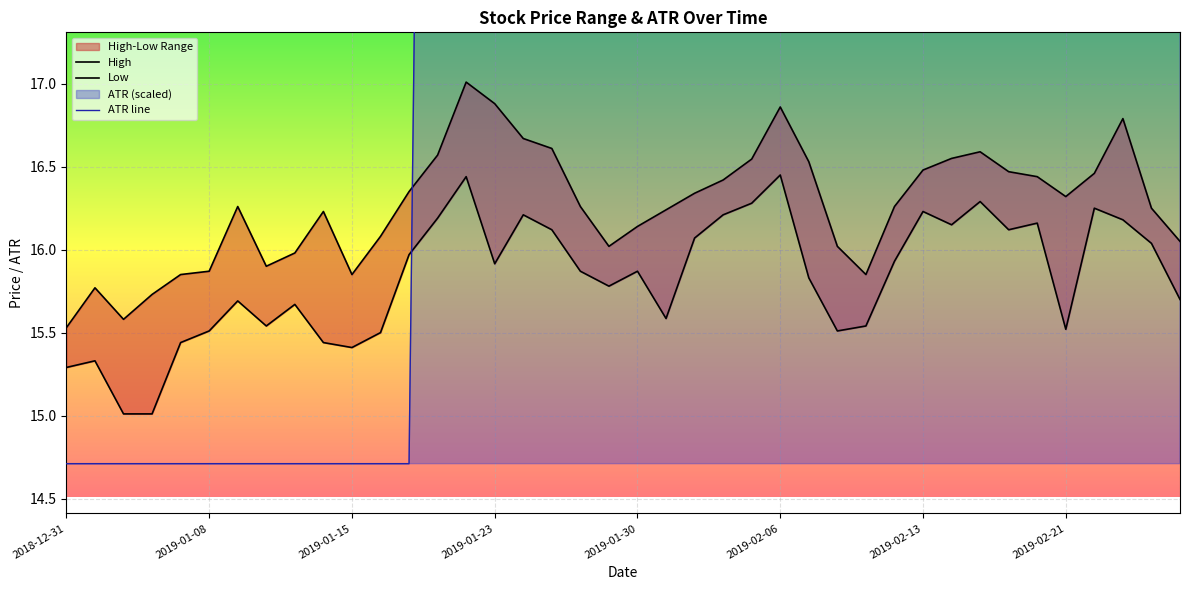

True or false: ATR line and Low cross at least once.

True